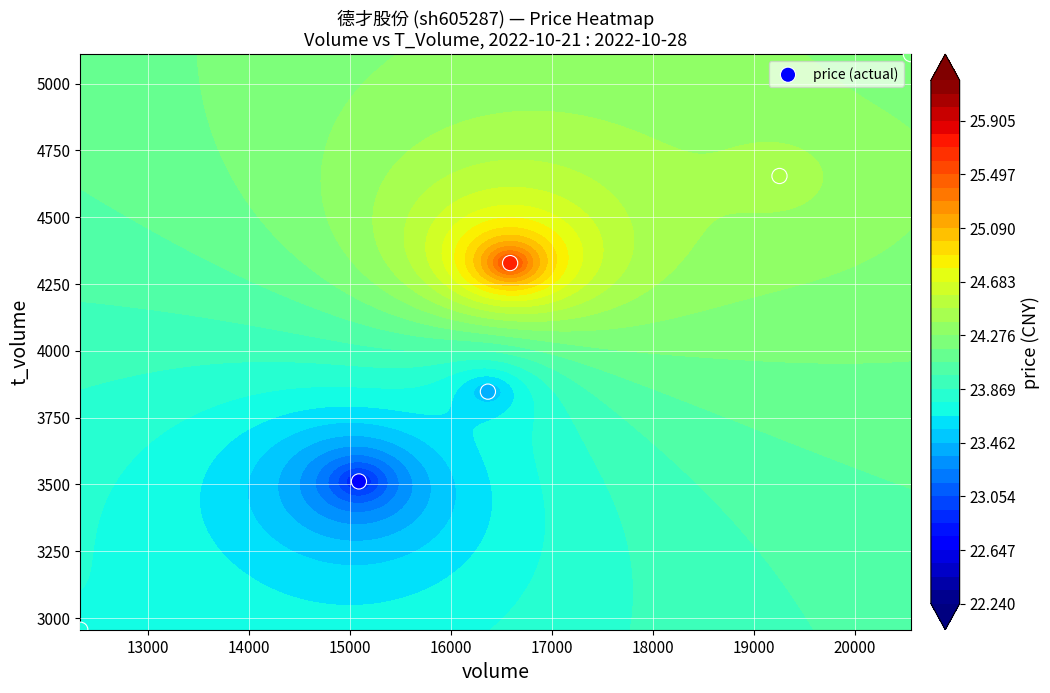

Count the number of values greater than 4328.

2